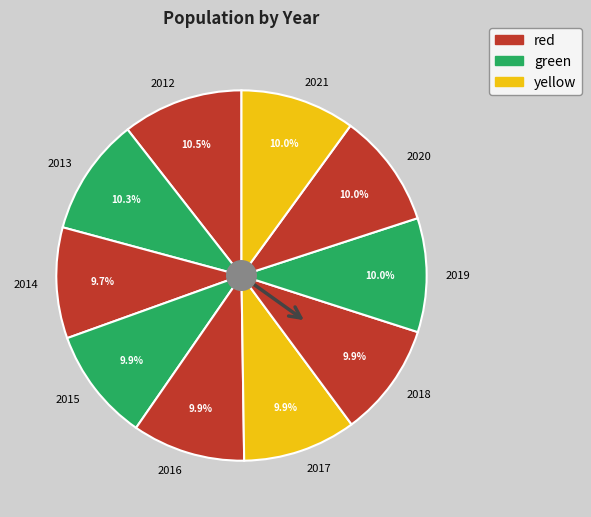

How many segments does this pie chart have?

10